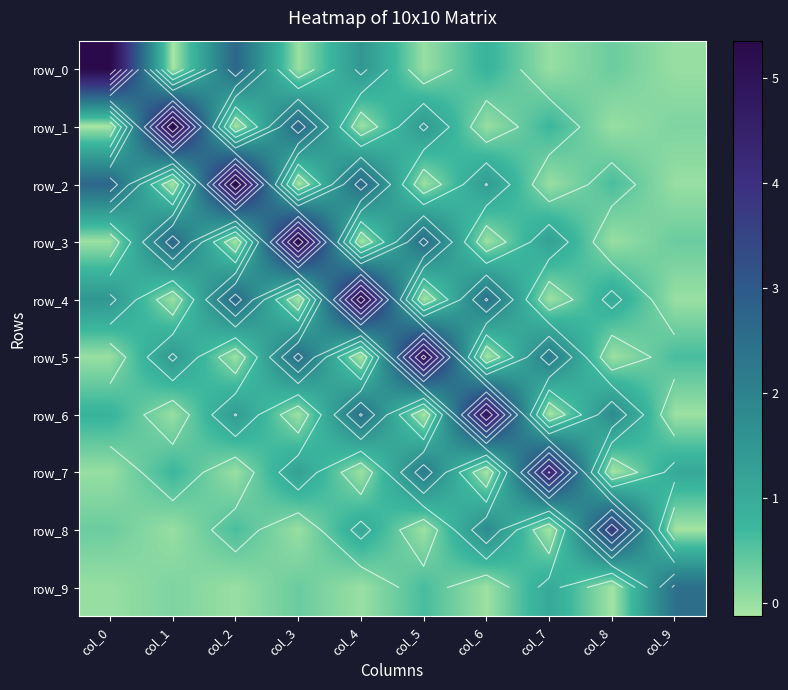

Read the row_9 value at col_5.

0.6